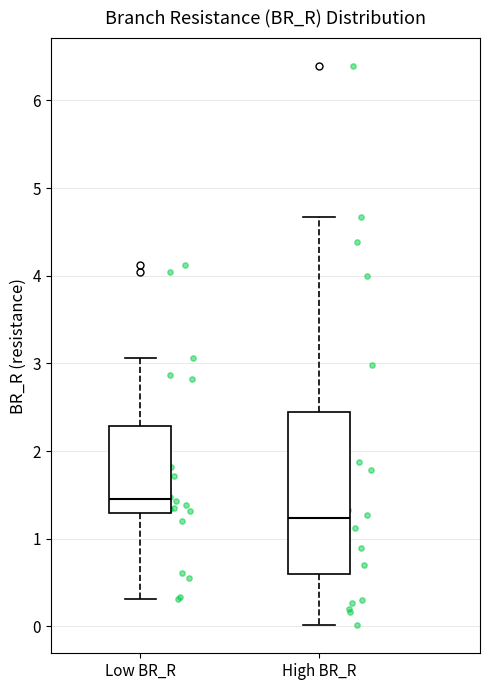

Reading left to right, read every box against the y-axis: the position of its median line, the range the box covers, and the ends of its whiskers. The values are not printed on the chart, so give them approximately, as read against the axis.

Low BR_R: median 1.5, box 1.3 to 2.3, whiskers 0.3 to 3.1
High BR_R: median 1.2, box 0.6 to 2.4, whiskers 0.0 to 4.7